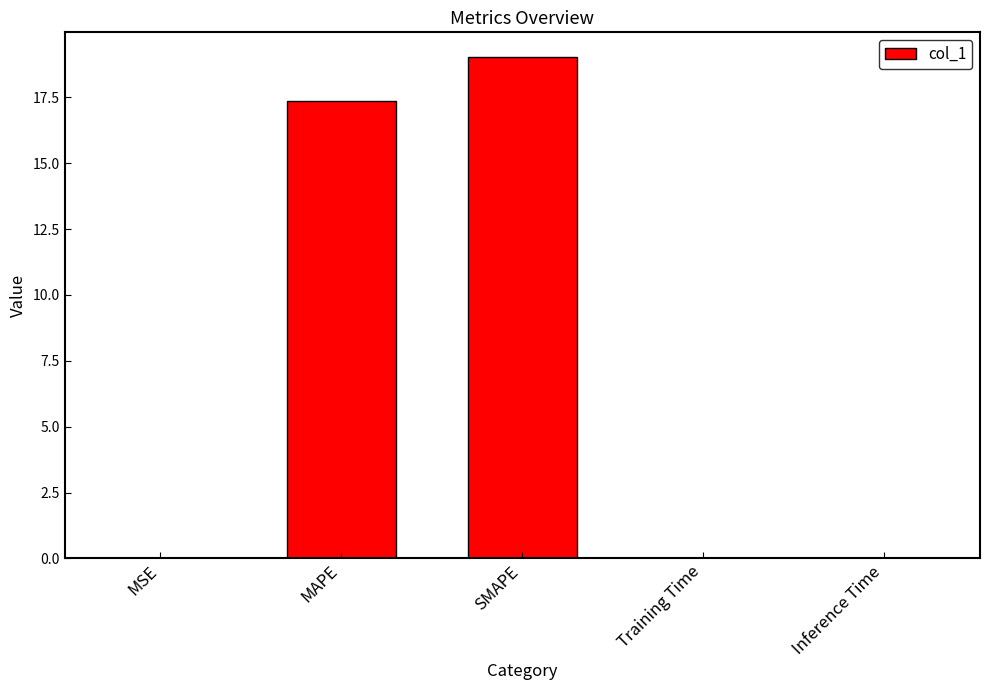

Are the bars grouped side by side (vs. stacked)?

No